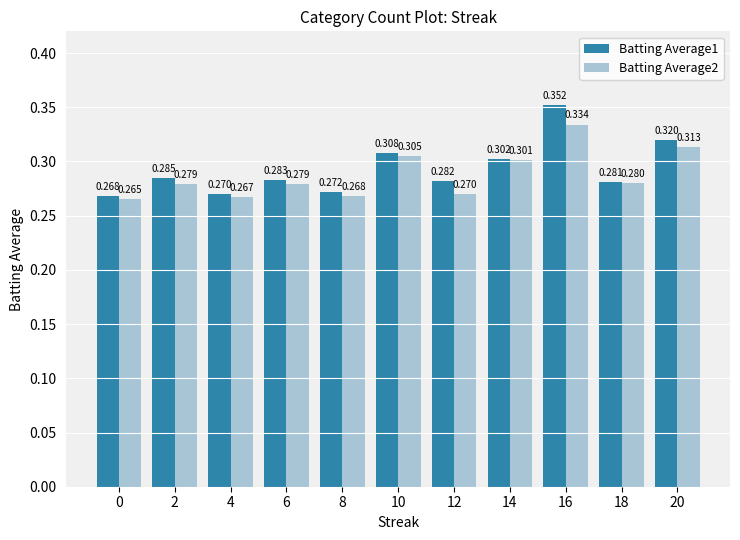

Which category has the highest value in the Batting Average1 series?

16